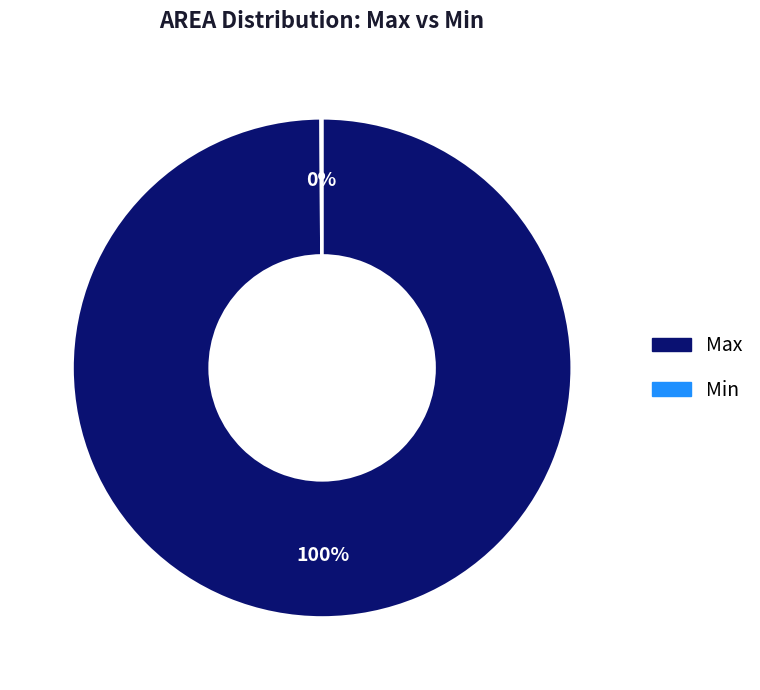

Which slice is the largest?

Max